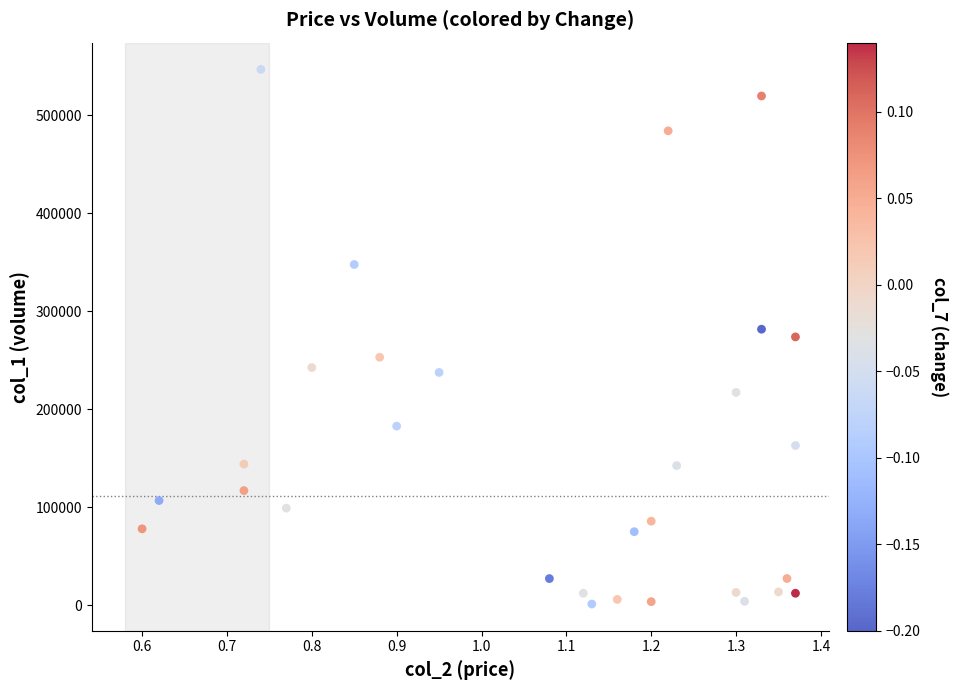

What is the range of Y values (max minus min)?

545620